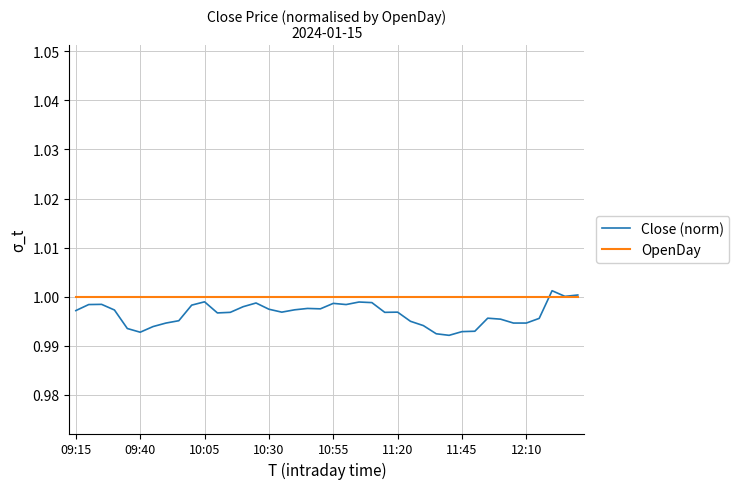

Which series has the largest range (max minus min)?

Close (norm)